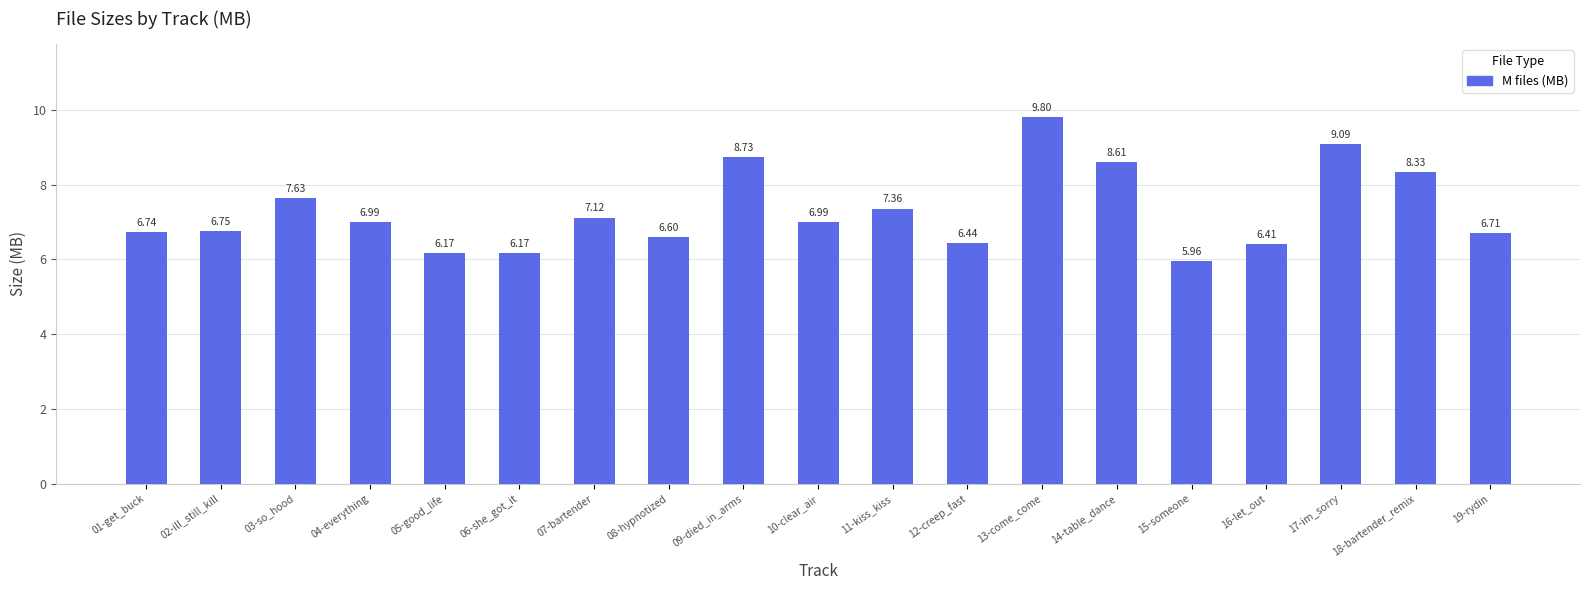

What is the change in value from 03-so_hood to 11-kiss_kiss?

-0.3